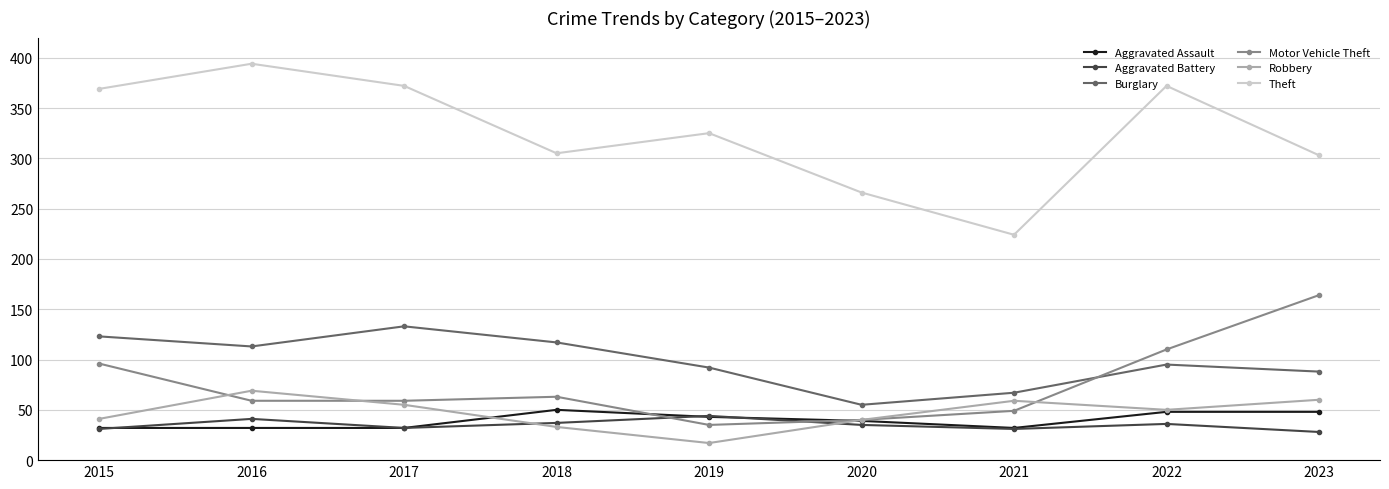

How many values in the Motor Vehicle Theft series are below 59?

3